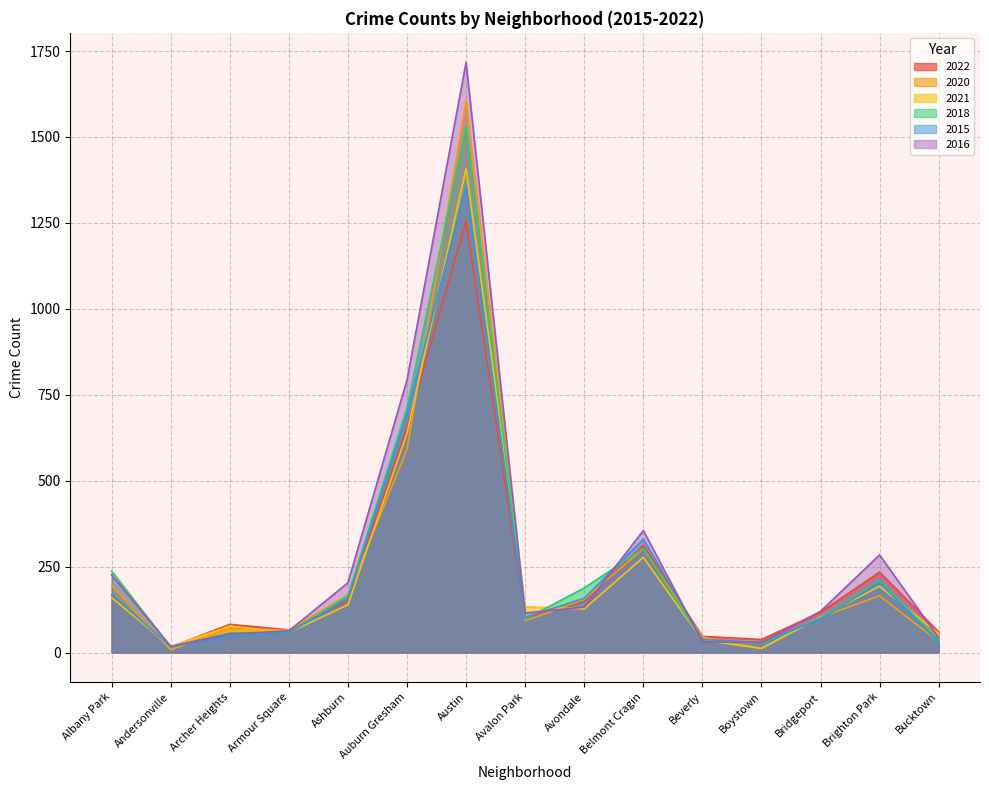

Reading left to right, what are all the values shown in this chart?

2022: Albany Park=162	Andersonville=16	Archer Heights=82	Armour Square=66	Ashburn=150	Auburn Gresham=658	Austin=1255	Avalon Park=100	Avondale=148	Belmont Cragin=312	Beverly=47	Boystown=38	Bridgeport=117	Brighton Park=234	Bucktown=60
2020: Albany Park=195	Andersonville=8	Archer Heights=70	Armour Square=65	Ashburn=168	Auburn Gresham=591	Austin=1604	Avalon Park=92	Avondale=155	Belmont Cragin=302	Beverly=45	Boystown=12	Bridgeport=103	Brighton Park=165	Bucktown=32
2021: Albany Park=160	Andersonville=17	Archer Heights=77	Armour Square=58	Ashburn=139	Auburn Gresham=638	Austin=1408	Avalon Park=133	Avondale=127	Belmont Cragin=277	Beverly=36	Boystown=12	Bridgeport=103	Brighton Park=193	Bucktown=55
2018: Albany Park=237	Andersonville=16	Archer Heights=57	Armour Square=57	Ashburn=165	Auburn Gresham=712	Austin=1532	Avalon Park=97	Avondale=188	Belmont Cragin=302	Beverly=34	Boystown=25	Bridgeport=101	Brighton Park=211	Bucktown=35
2015: Albany Park=169	Andersonville=17	Archer Heights=48	Armour Square=58	Ashburn=157	Auburn Gresham=695	Austin=1356	Avalon Park=102	Avondale=158	Belmont Cragin=330	Beverly=38	Boystown=29	Bridgeport=97	Brighton Park=204	Bucktown=30
2016: Albany Park=226	Andersonville=18	Archer Heights=54	Armour Square=63	Ashburn=203	Auburn Gresham=793	Austin=1717	Avalon Park=115	Avondale=132	Belmont Cragin=355	Beverly=31	Boystown=29	Bridgeport=120	Brighton Park=284	Bucktown=43